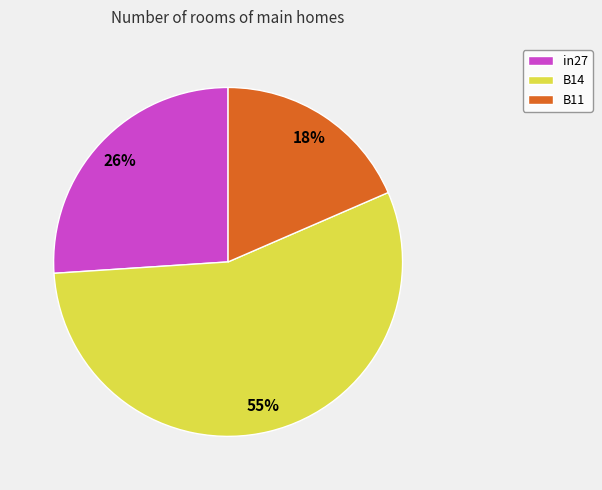

Does any single category account for the majority?

Yes